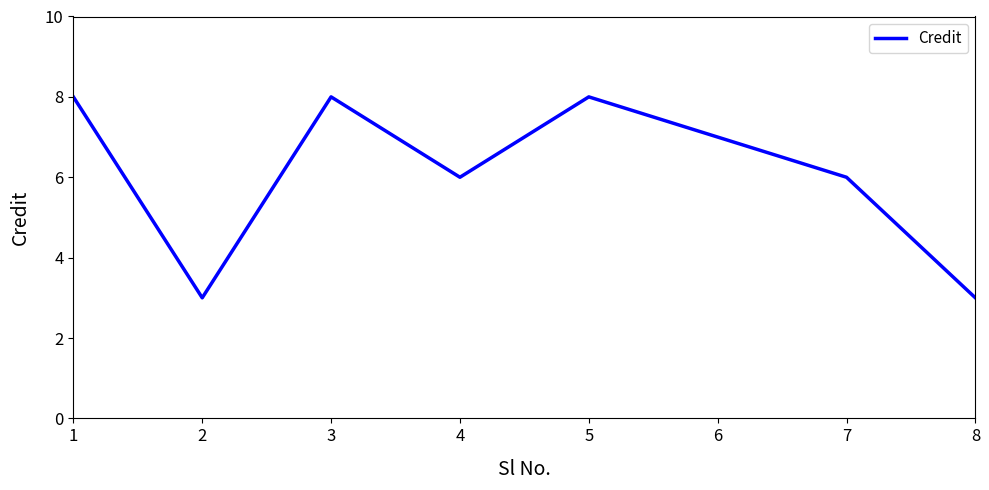

What is the minimum value shown in the chart?

3